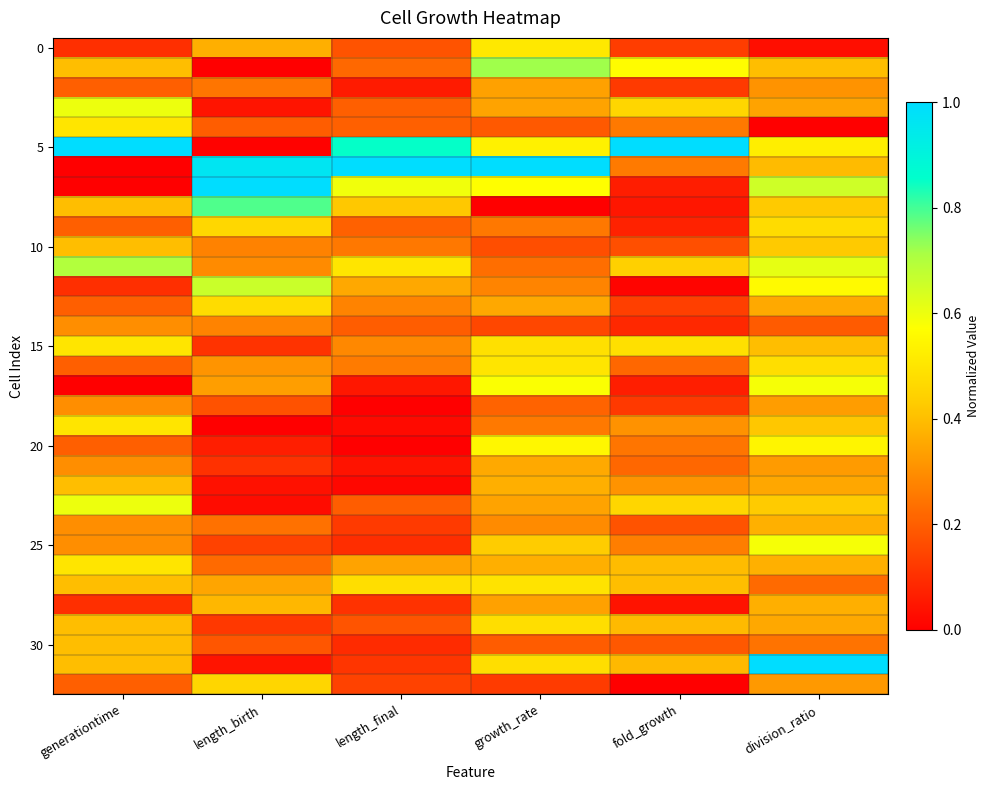

At which category is the sum across all series the highest?

division_ratio